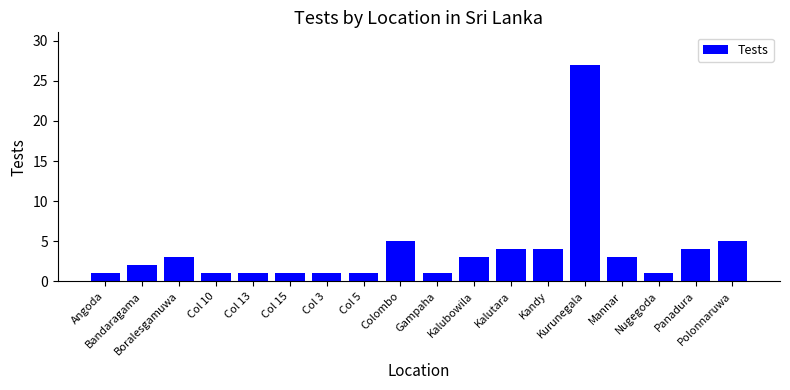

What is the average value?

4